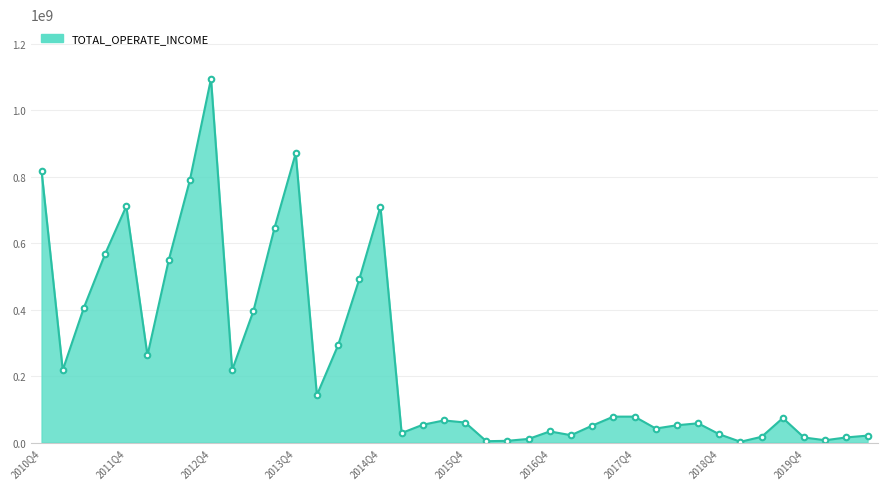

What is the maximum value shown in the chart?

1094172142.6